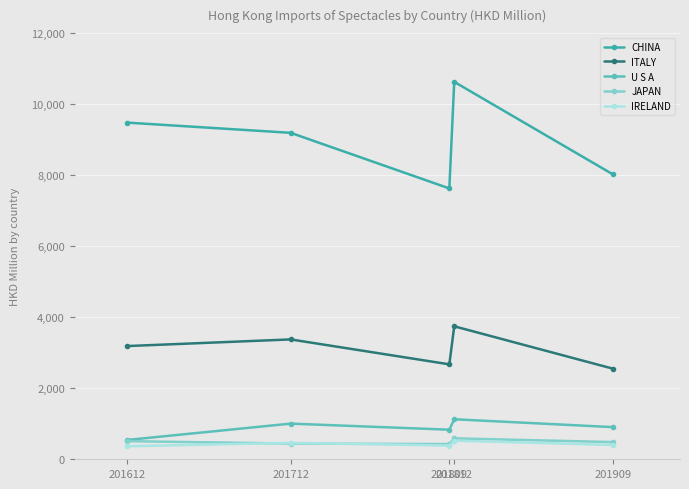

True or false: JAPAN has a value of 510.0 at 201612.

True